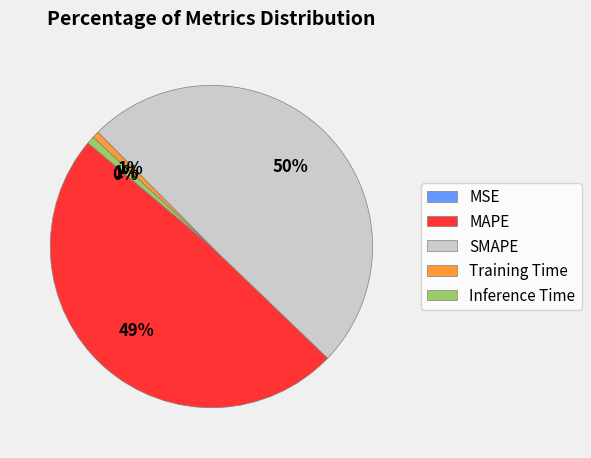

To the nearest percent, what portion does Training Time represent?

1%